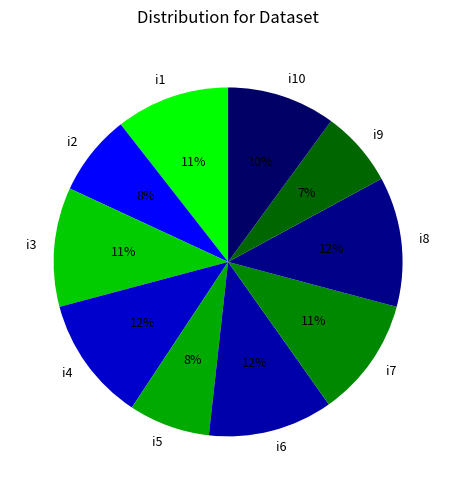

Is i5 the majority of the pie?

No